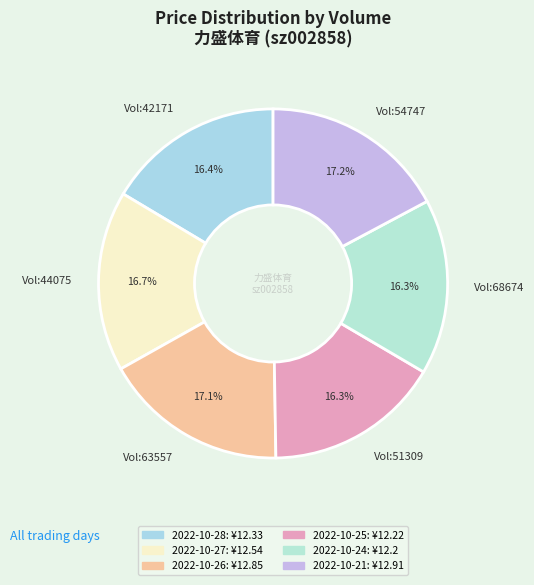

How many slices are in this pie chart?

6